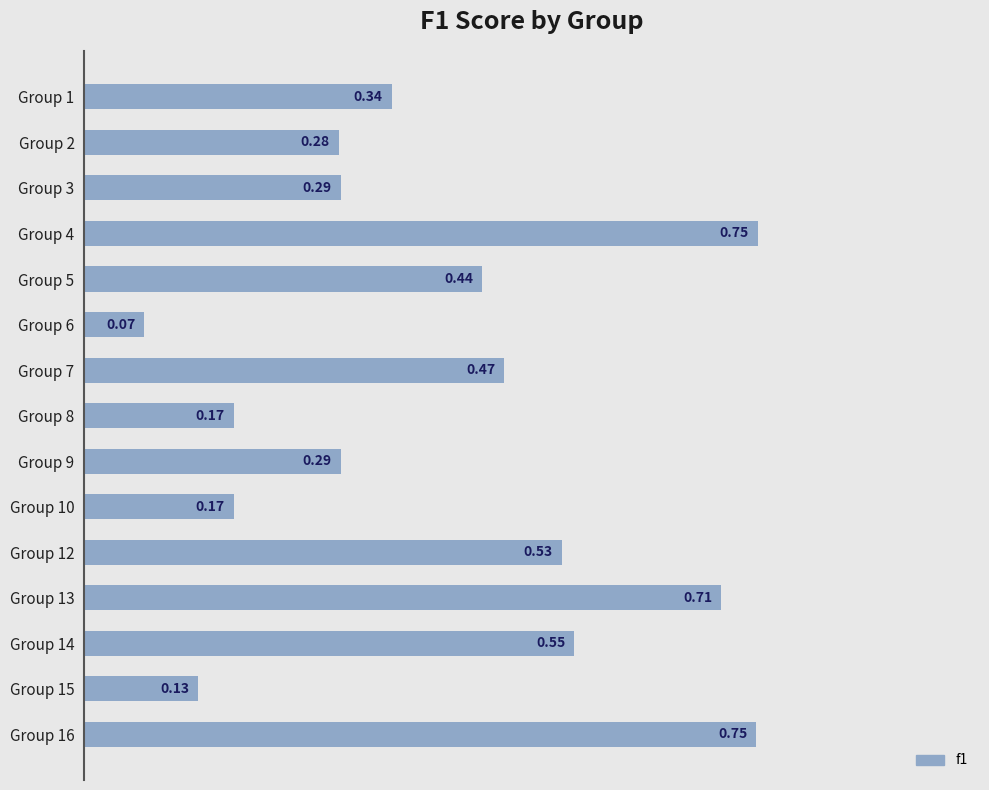

Which category has the lowest value across all series?

Group 6